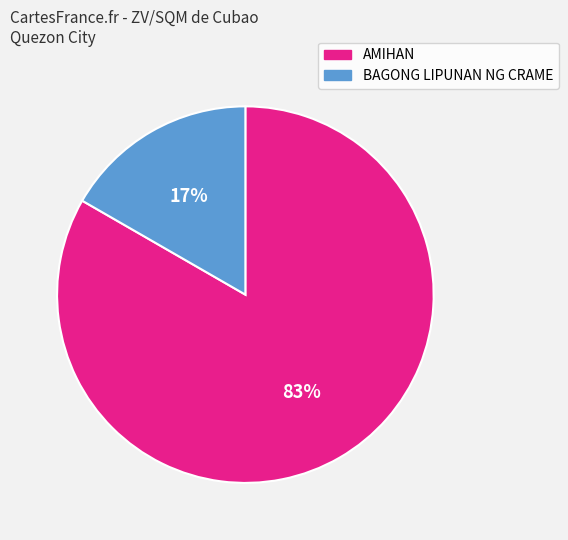

Combined, do AMIHAN and BAGONG LIPUNAN NG CRAME account for over 50%?

Yes